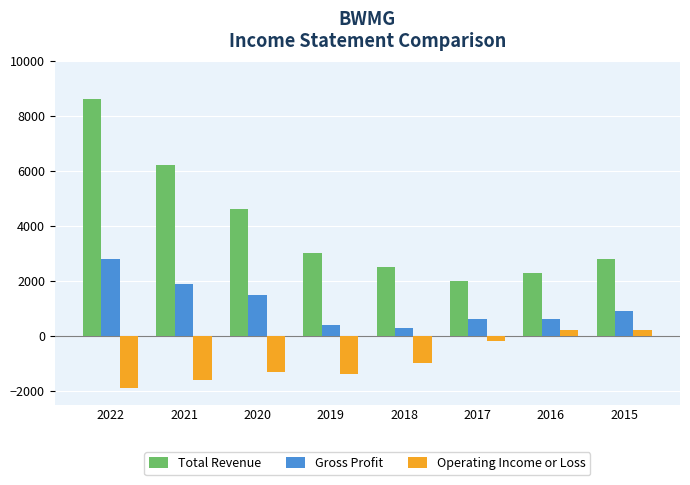

At which label does Gross Profit first exceed 900?

2022